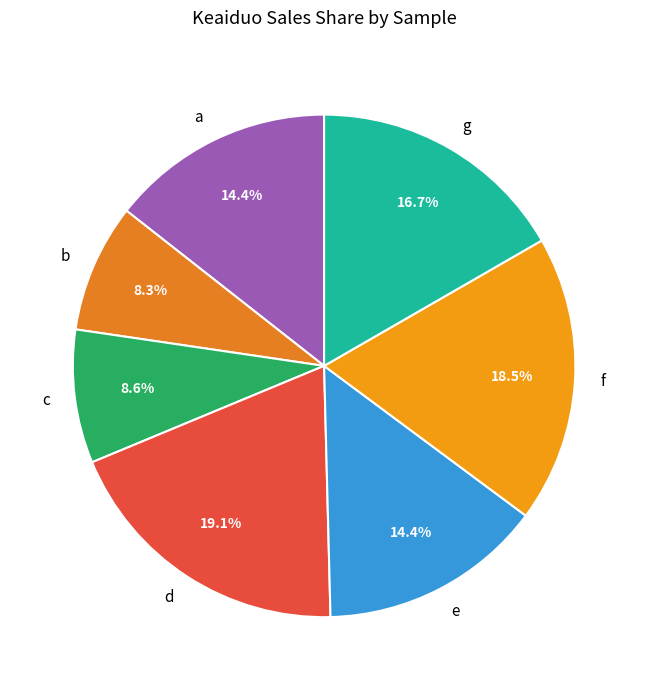

Is g the majority of the pie?

No